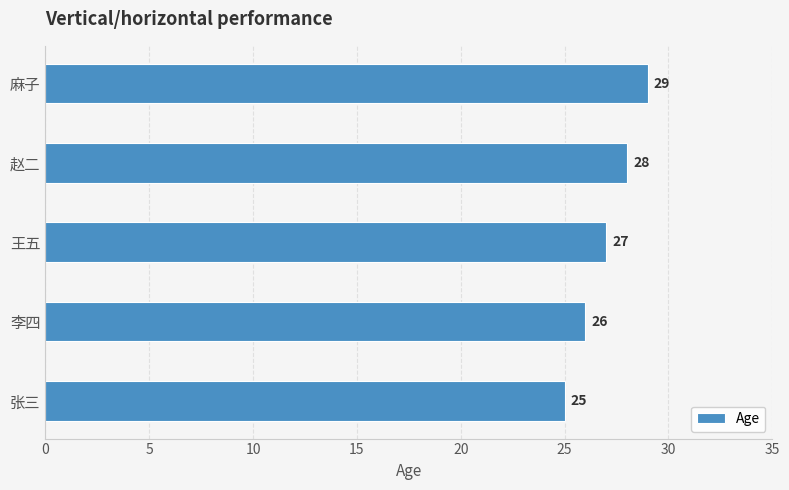

True or false: the data shows 14 at 李四.

False